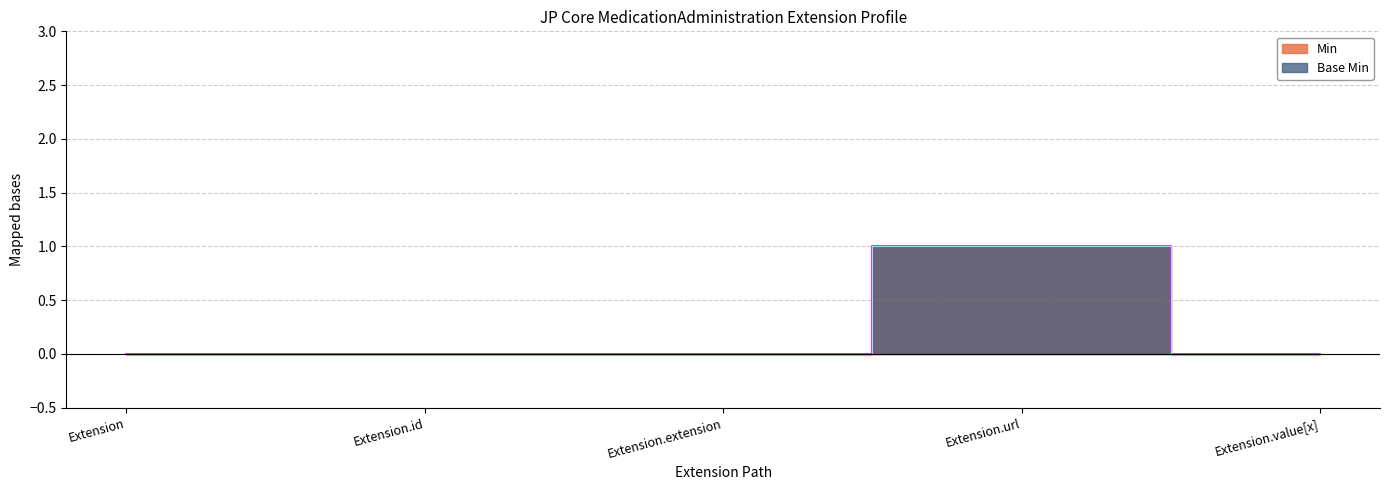

What are all the series names shown in the legend?

Min, Base Min